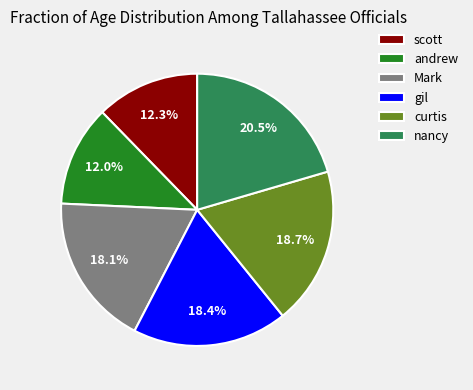

How much of the chart is everything except curtis?

81.3%